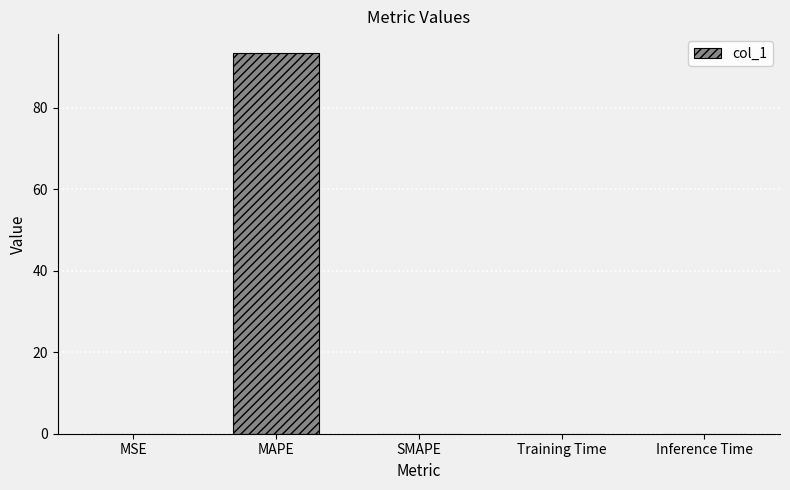

Between MAPE and Training Time, which is larger?

MAPE